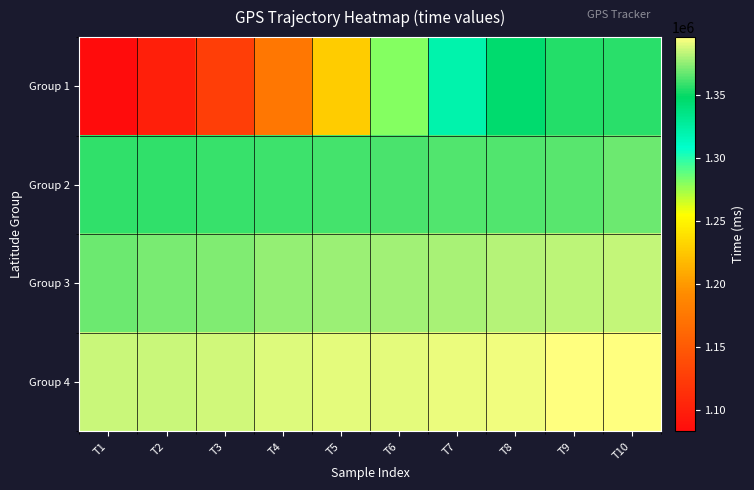

Which series has the largest total across all categories?

Group 4